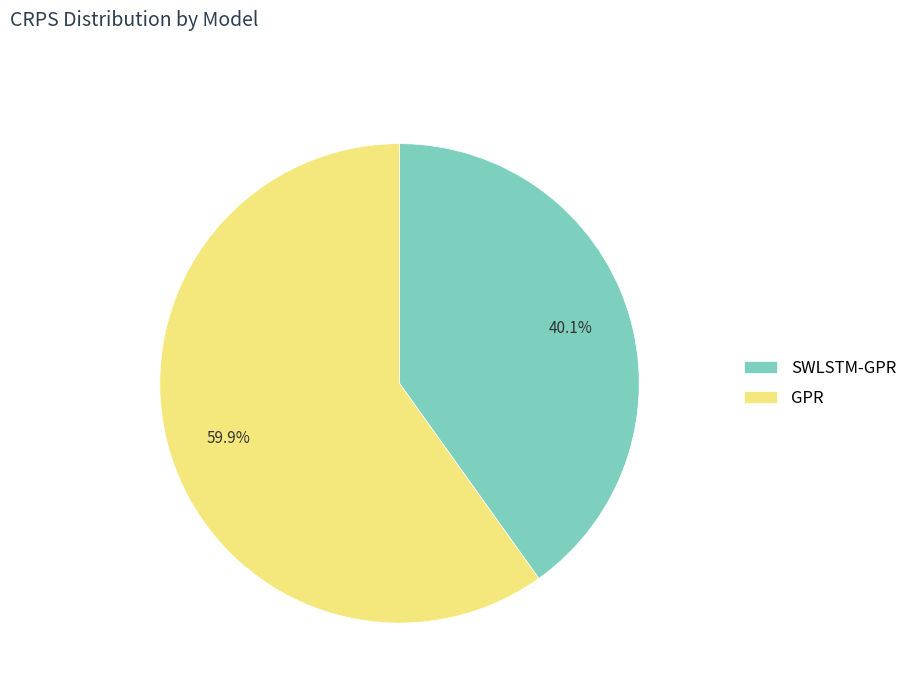

Is it true that SWLSTM-GPR is 51% of the pie?

False